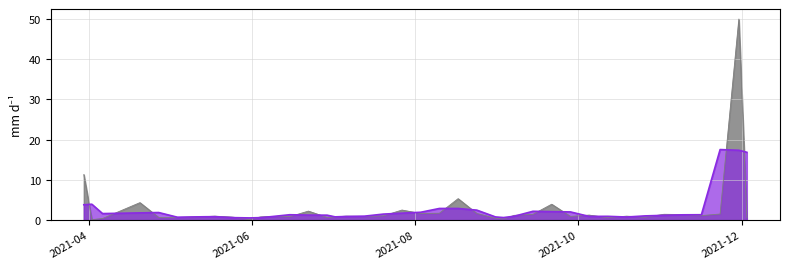

Does the chart have visible grid lines?

Yes